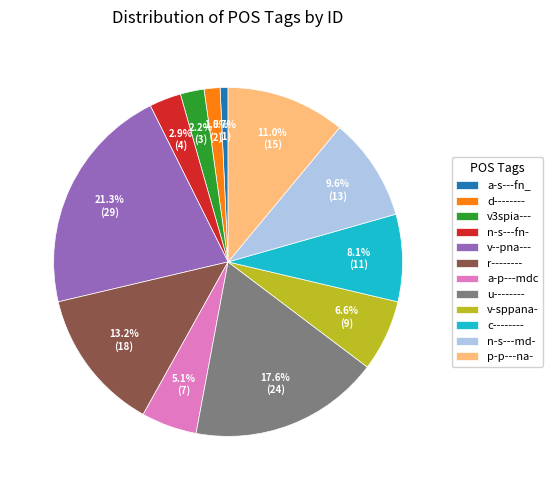

Rank the categories by value from highest to lowest.

v--pna---, u--------, r--------, p-p---na-, n-s---md-, c--------, v-sppana-, a-p---mdc, n-s---fn-, v3spia---, d--------, a-s---fn_